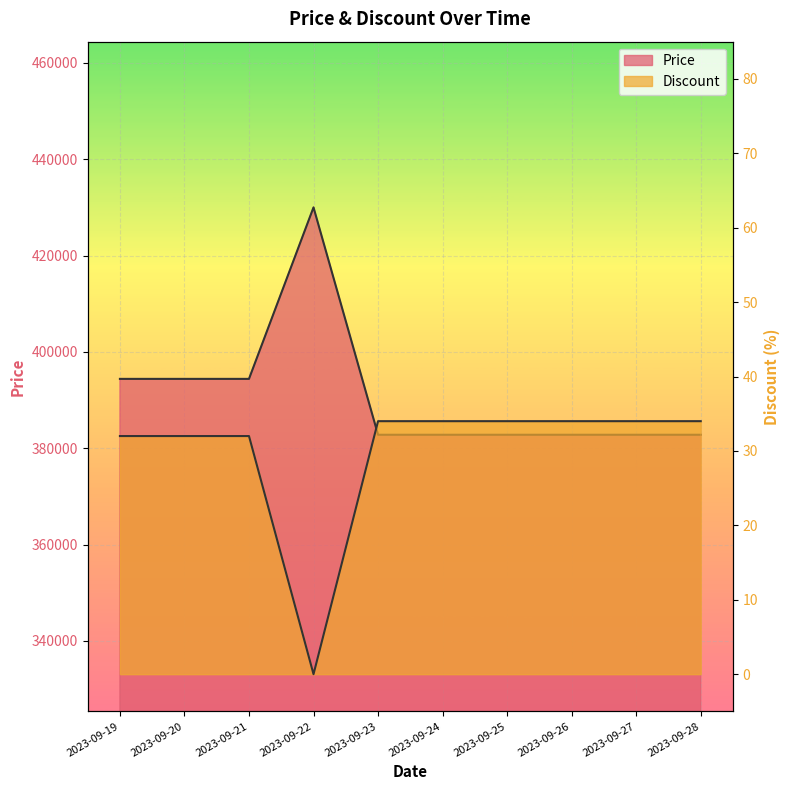

List the series in order of their peak value, lowest first.

Discount, Price